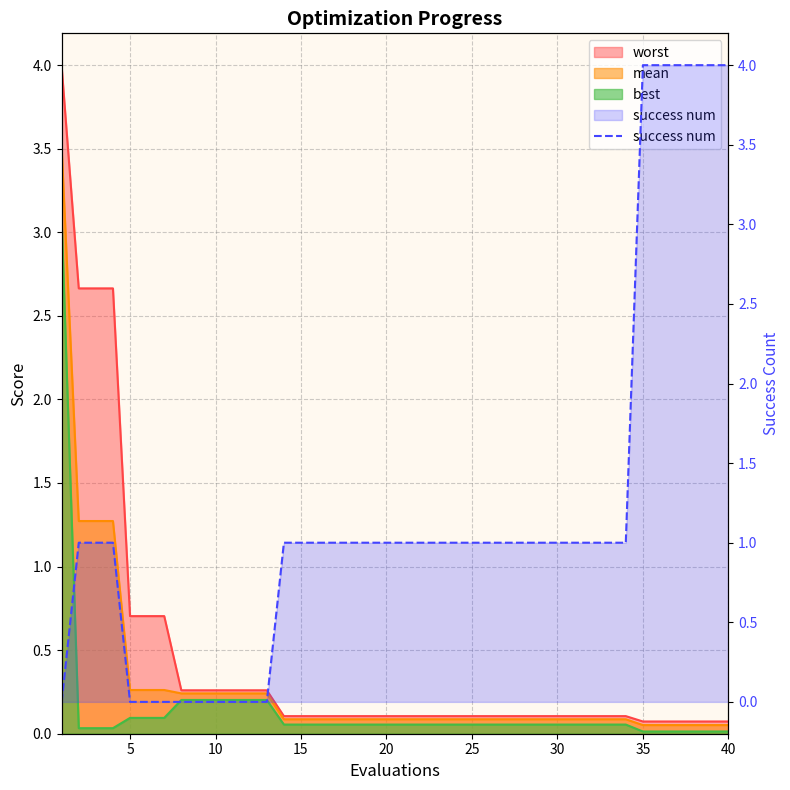

The chart shows a value of 4 at 36. True or false?

True